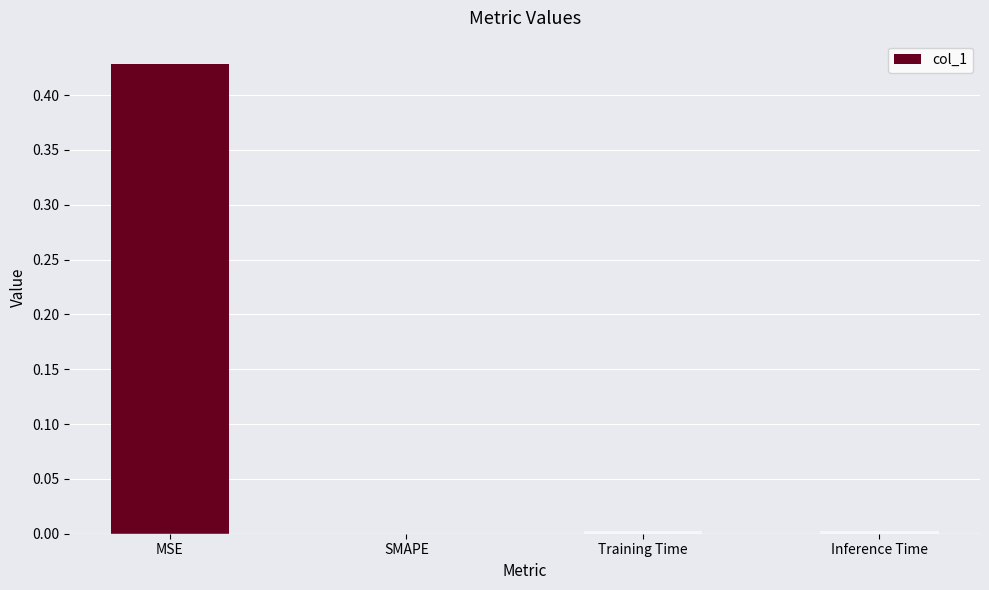

Which label corresponds to the largest value in the chart?

MSE